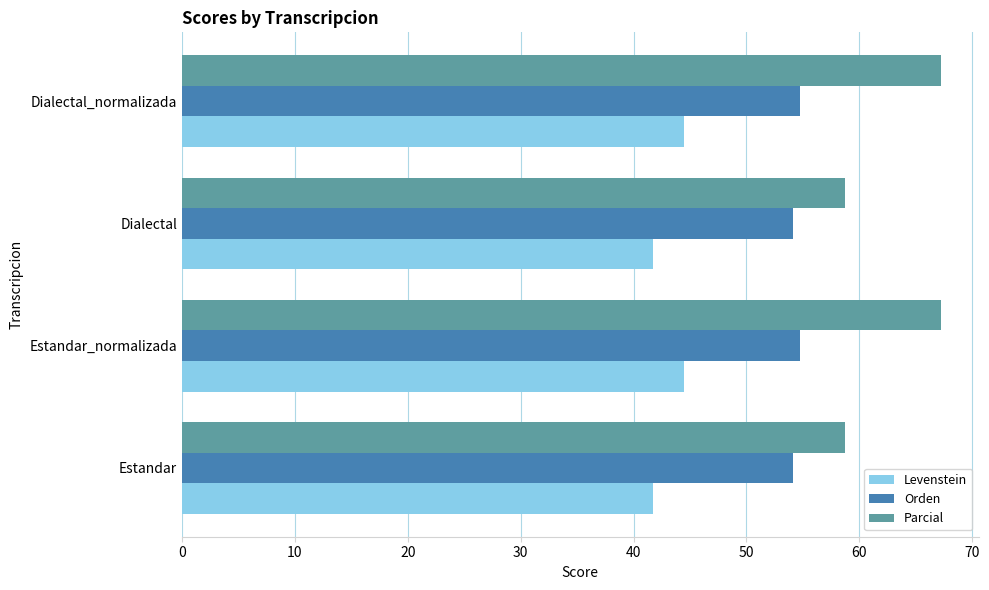

How many categories are shown in the chart?

4